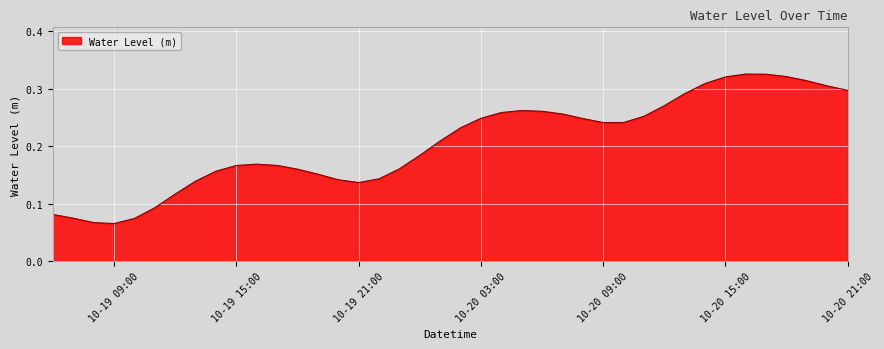

How many lines are shown in the chart?

1